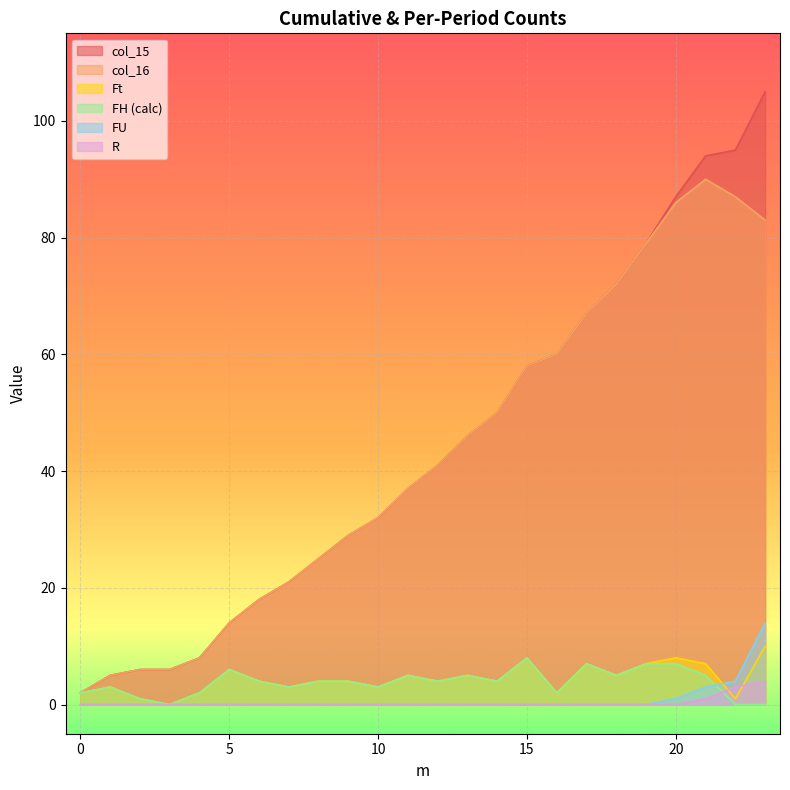

Which series has the largest total across all categories?

col_15